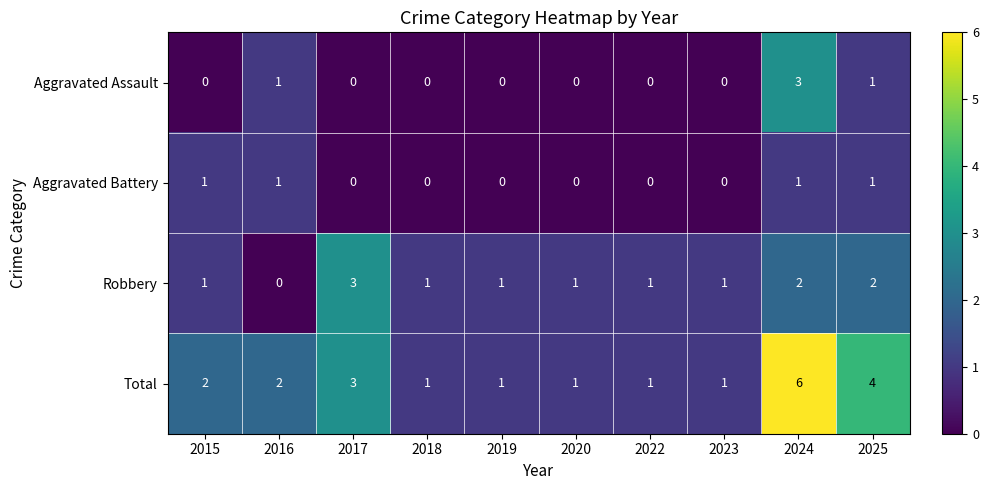

Which series has the largest total across all categories?

Total